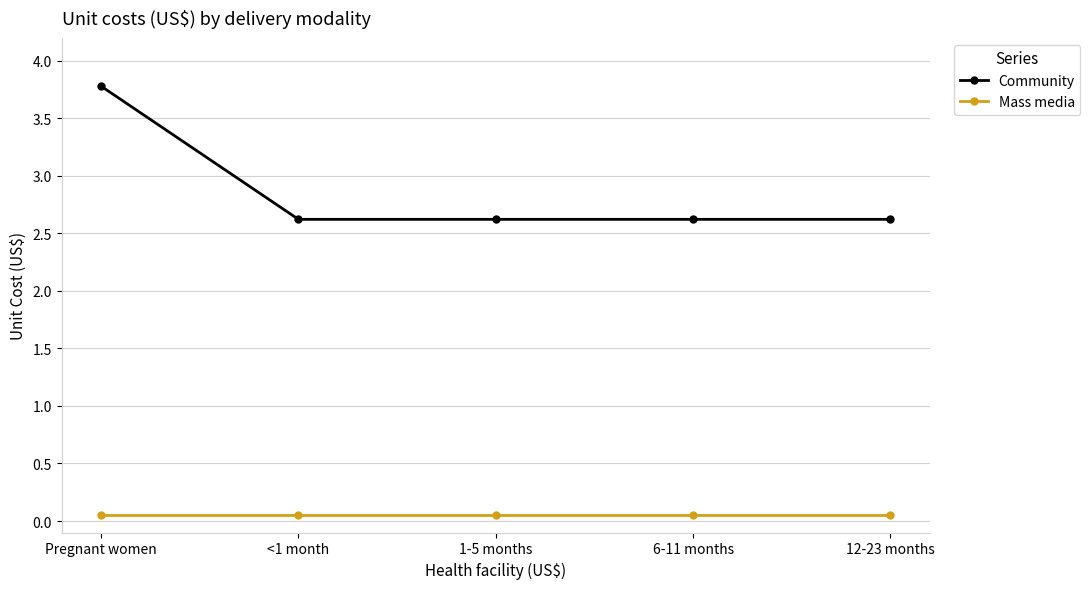

True or false: Community has a value of 5.4 at Pregnant women.

False